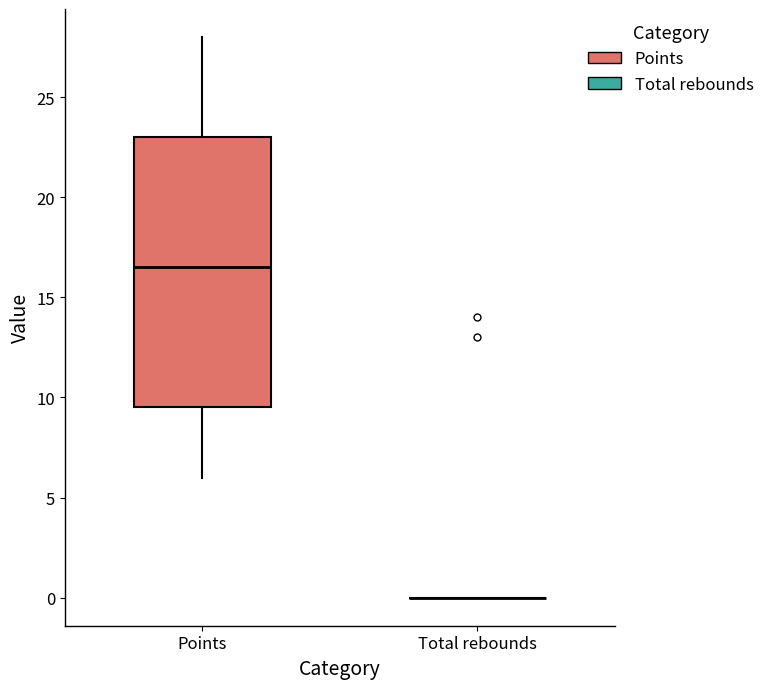

Where does the upper whisker of the box for Points end on the y-axis? The values are not printed on the chart, so give them approximately, as read against the axis.

28.0